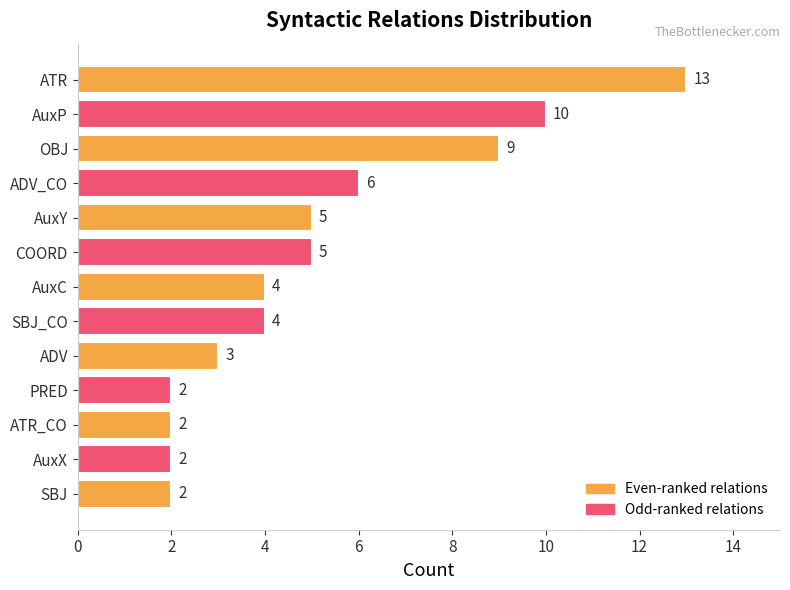

The value at PRED is 3. True or false?

False